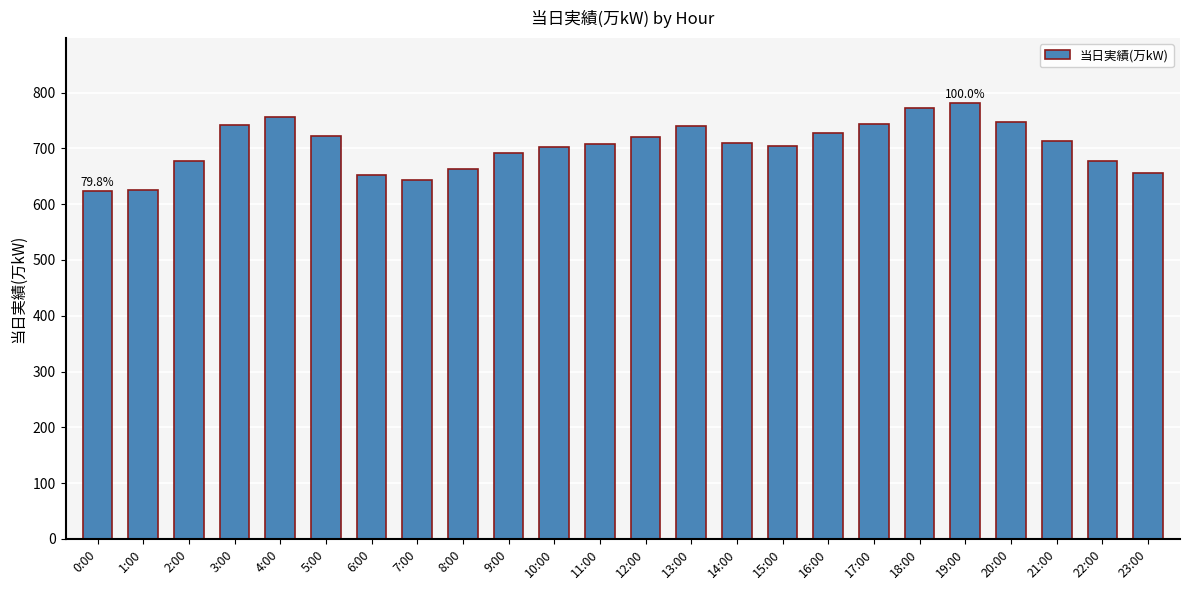

What is the difference between the values at 16:00 and 9:00?

35